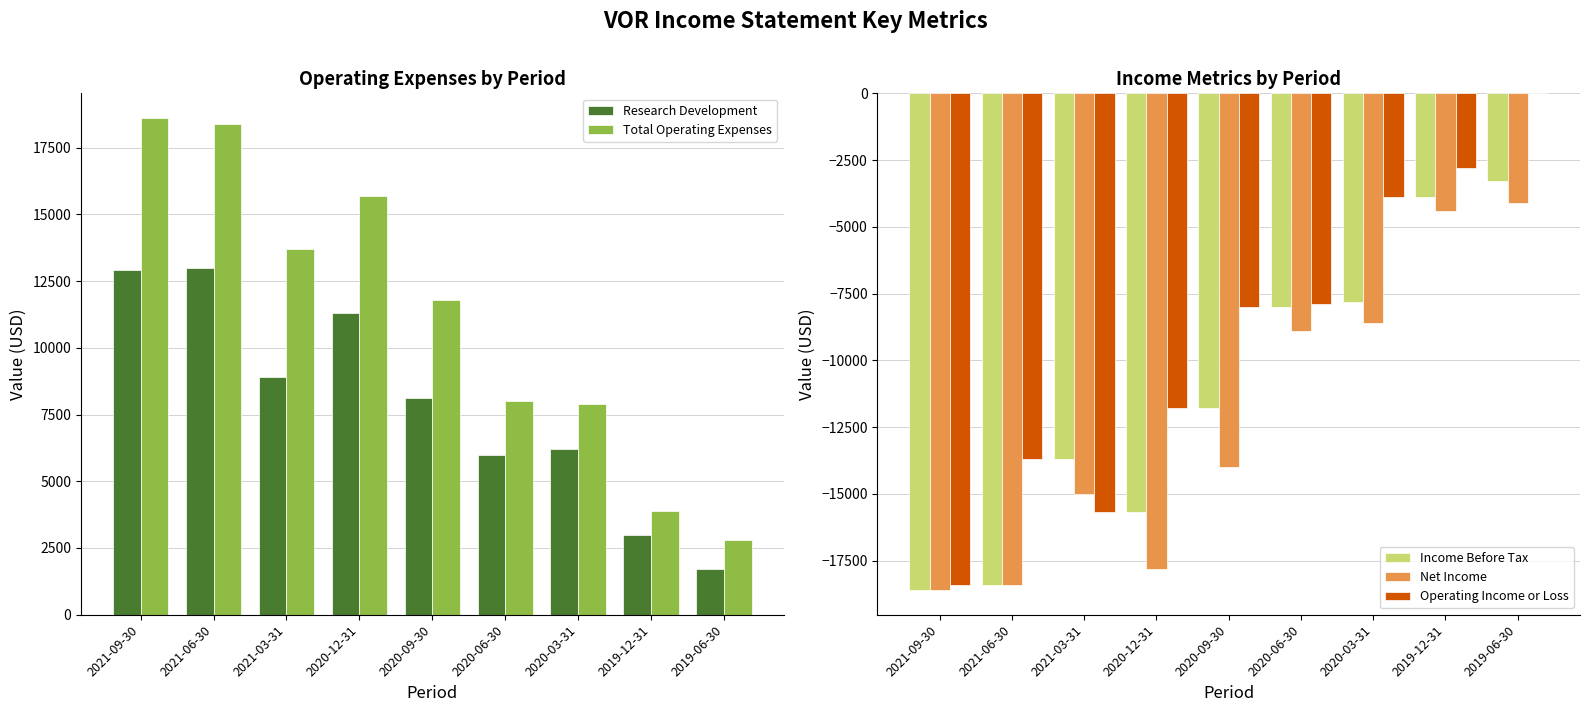

What position from the right is 2021-03-31?

7